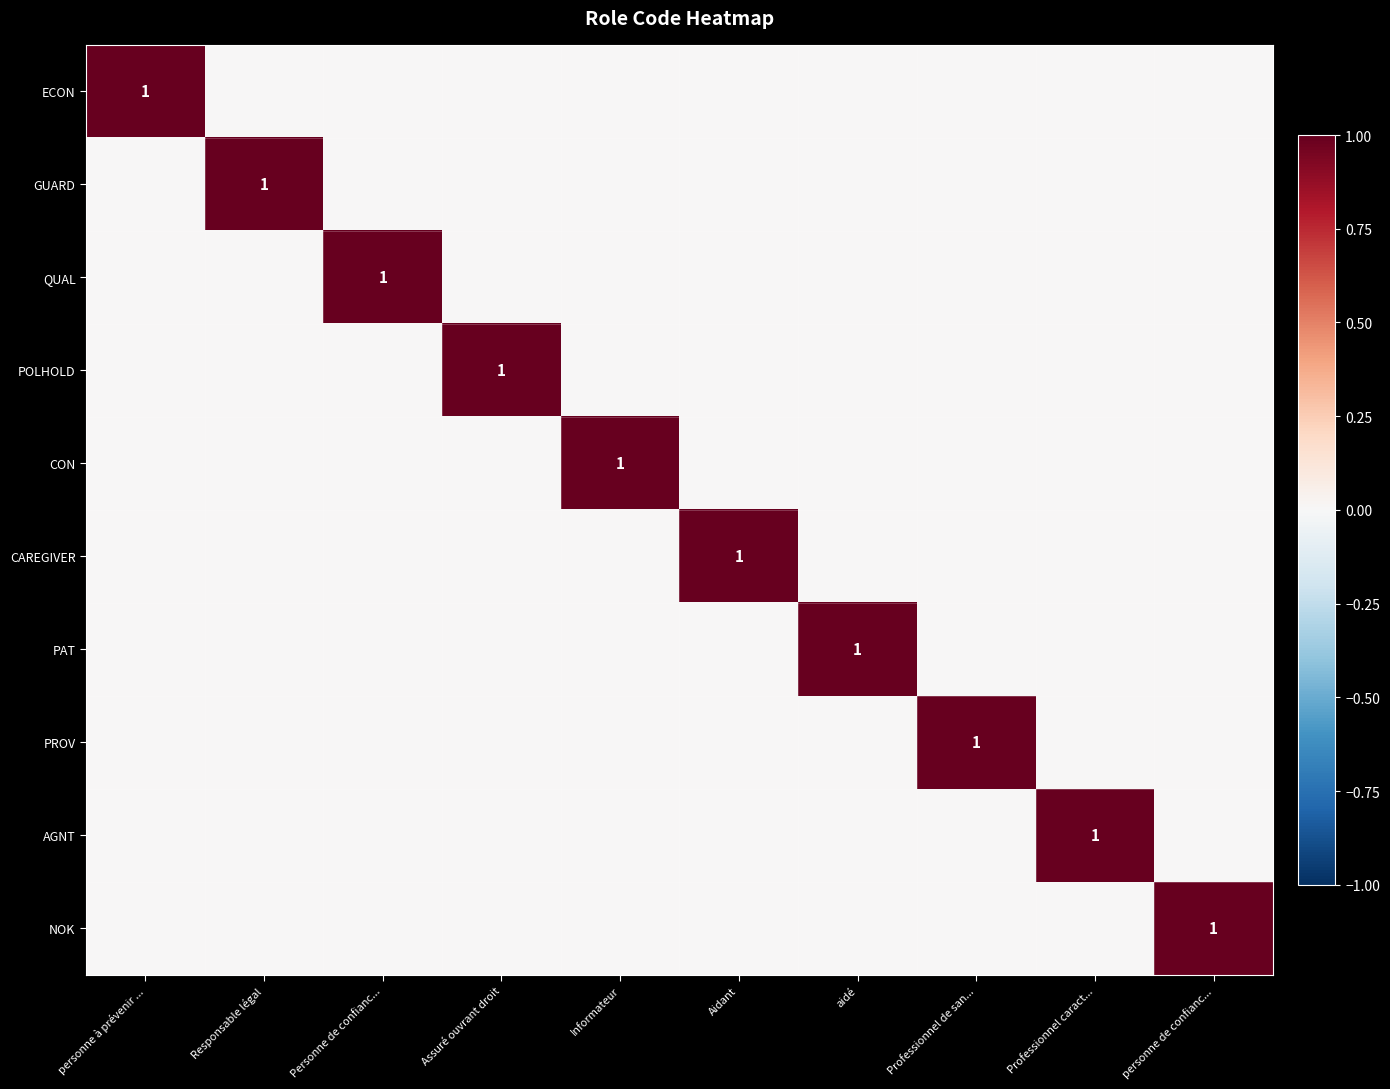

What is the difference between the highest and lowest values at Professionnel caract...?

1